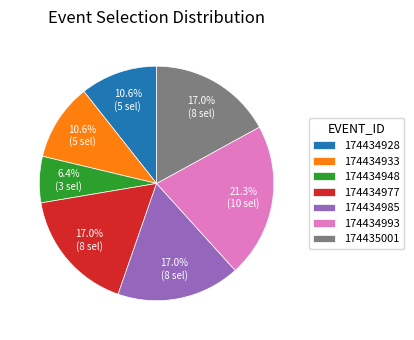

Combined, what portion of the pie is 174434985 and 174435001?

34.0%